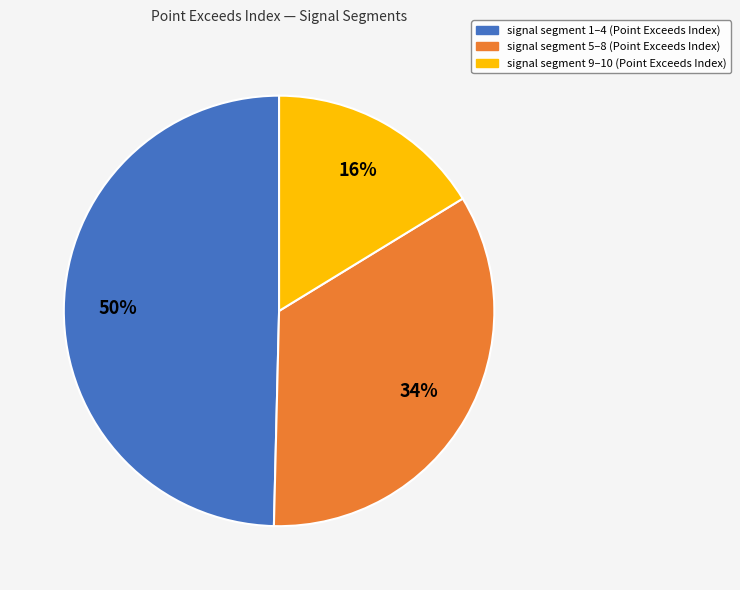

To the nearest percent, what is the average slice percentage?

33%